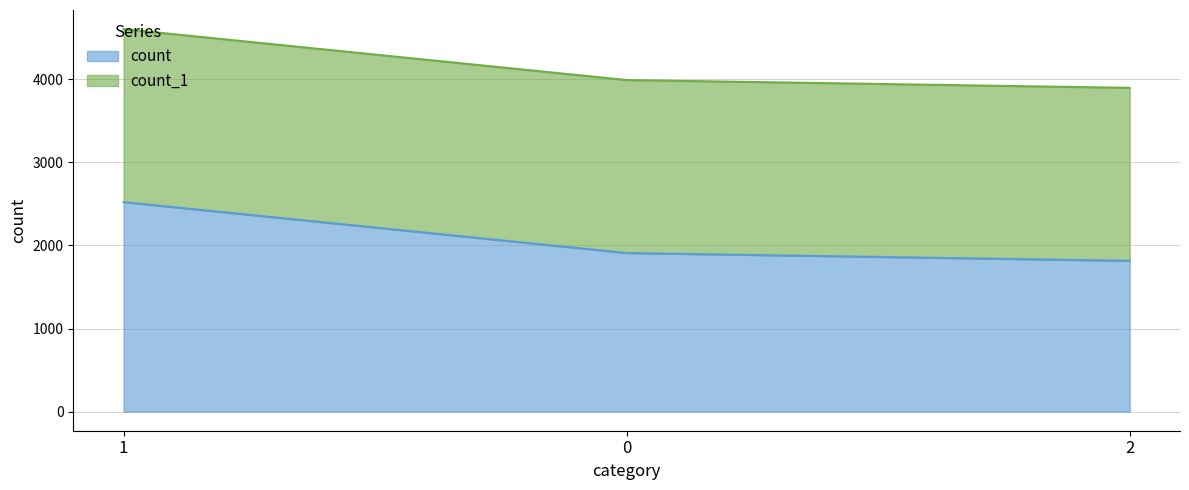

Approximately how many times larger is the value at 2 compared to 0?

1.0